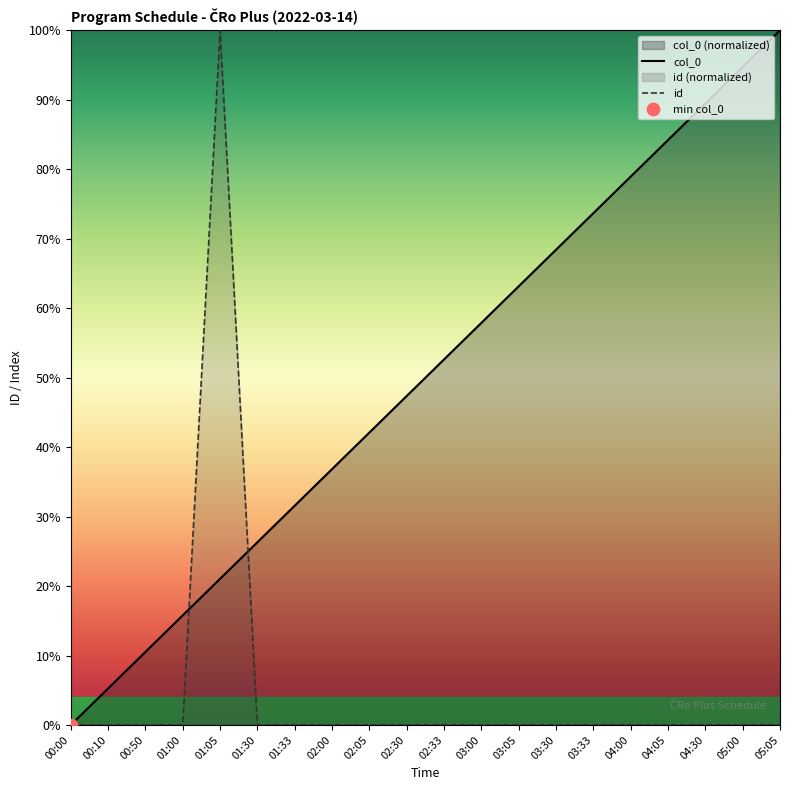

At how many categories does at least one series exceed 56?

10